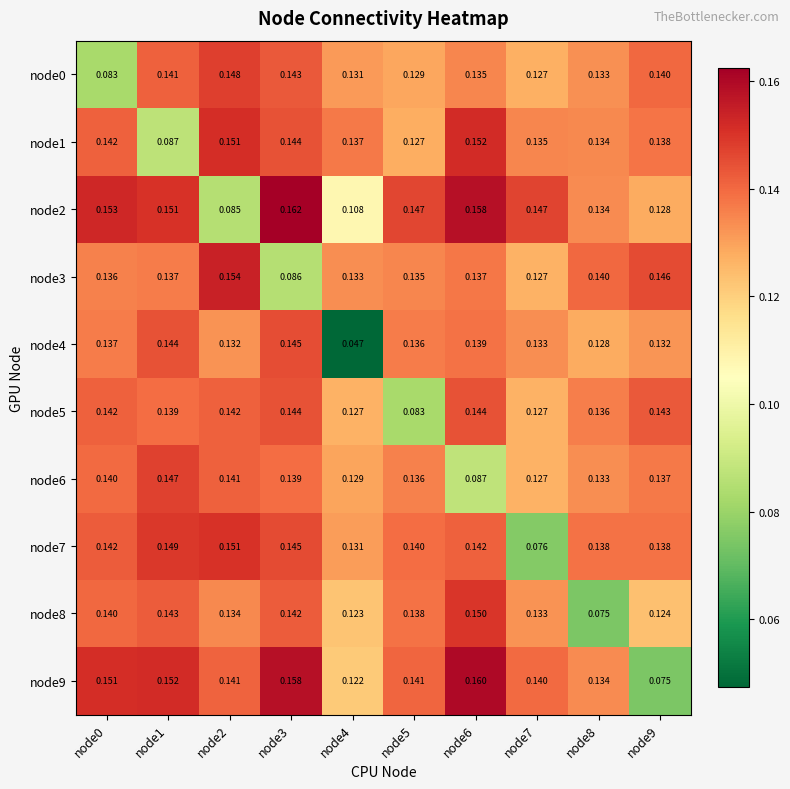

Is the value of node8 at node8 greater than the value of node0 at node0?

No